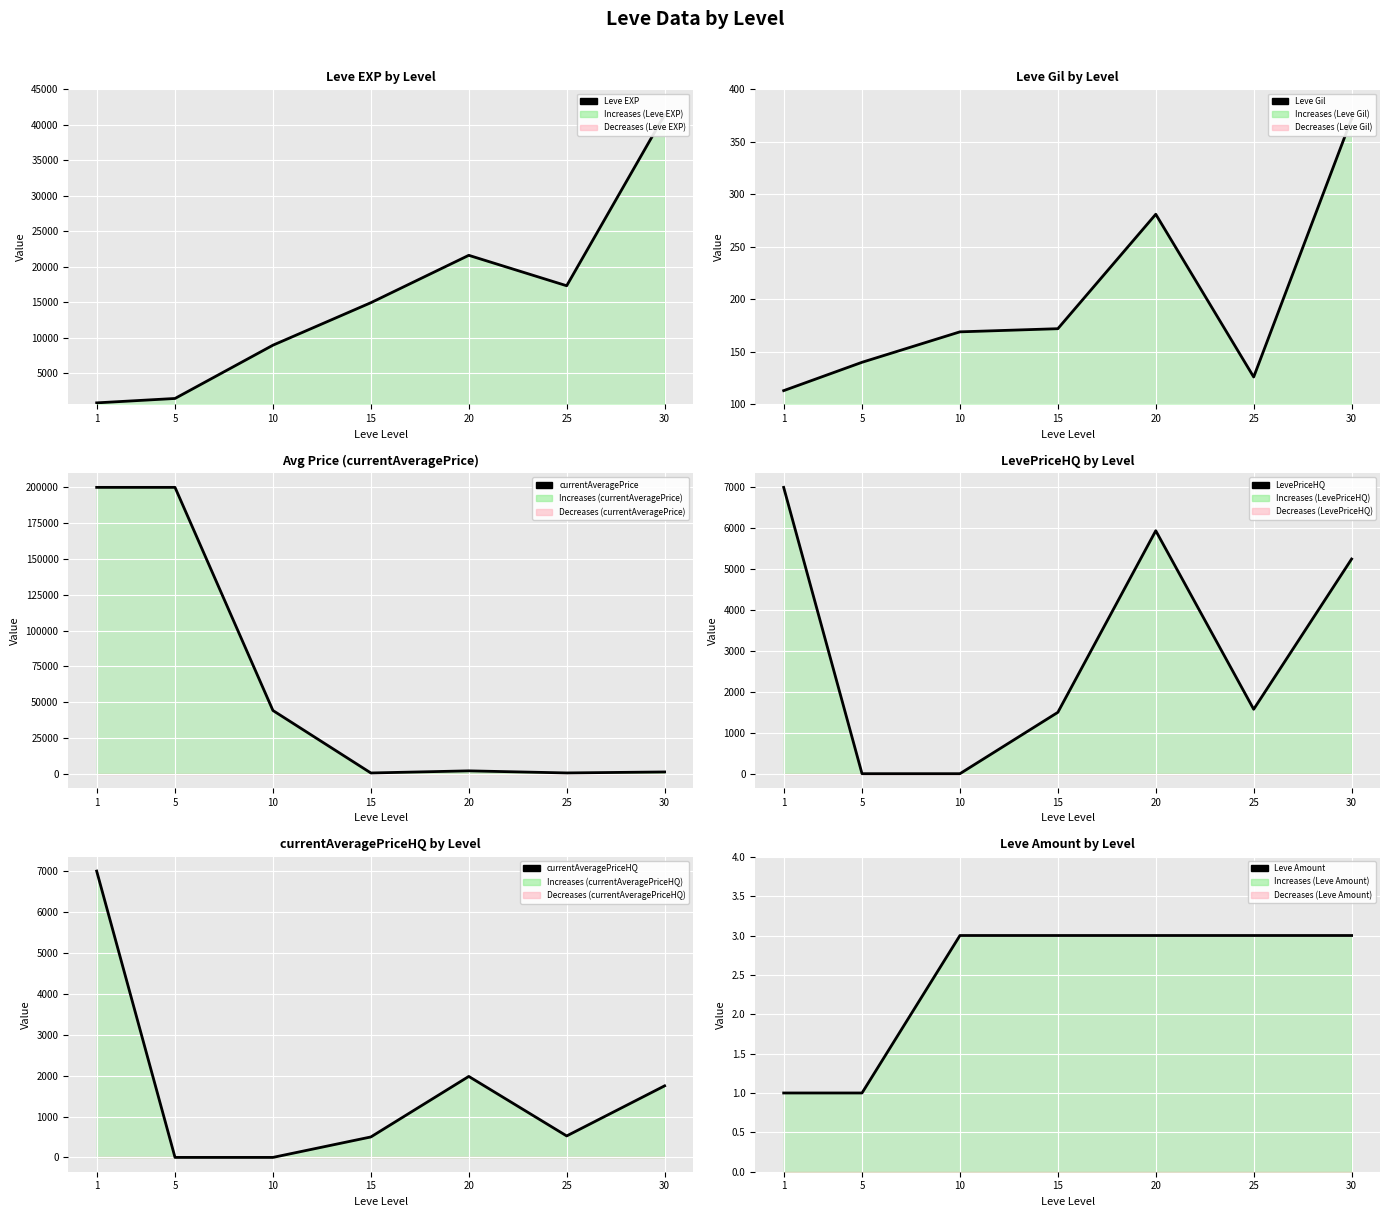

What is the difference between the maximum and second lowest values in the currentAveragePriceHQ series?

7000.0